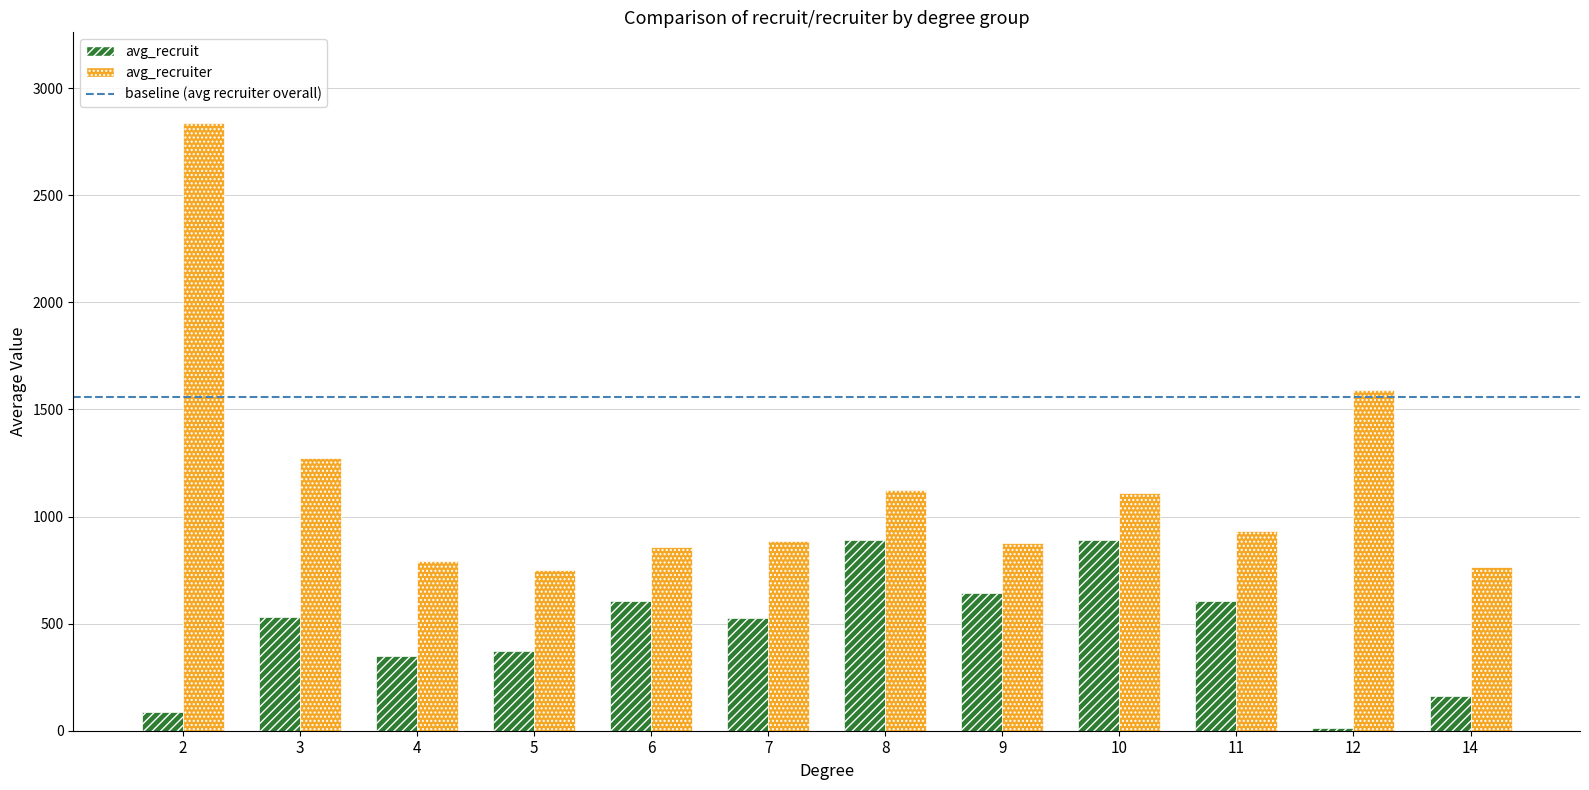

True or false: avg_recruit has a value of 550.5 at 10.

False